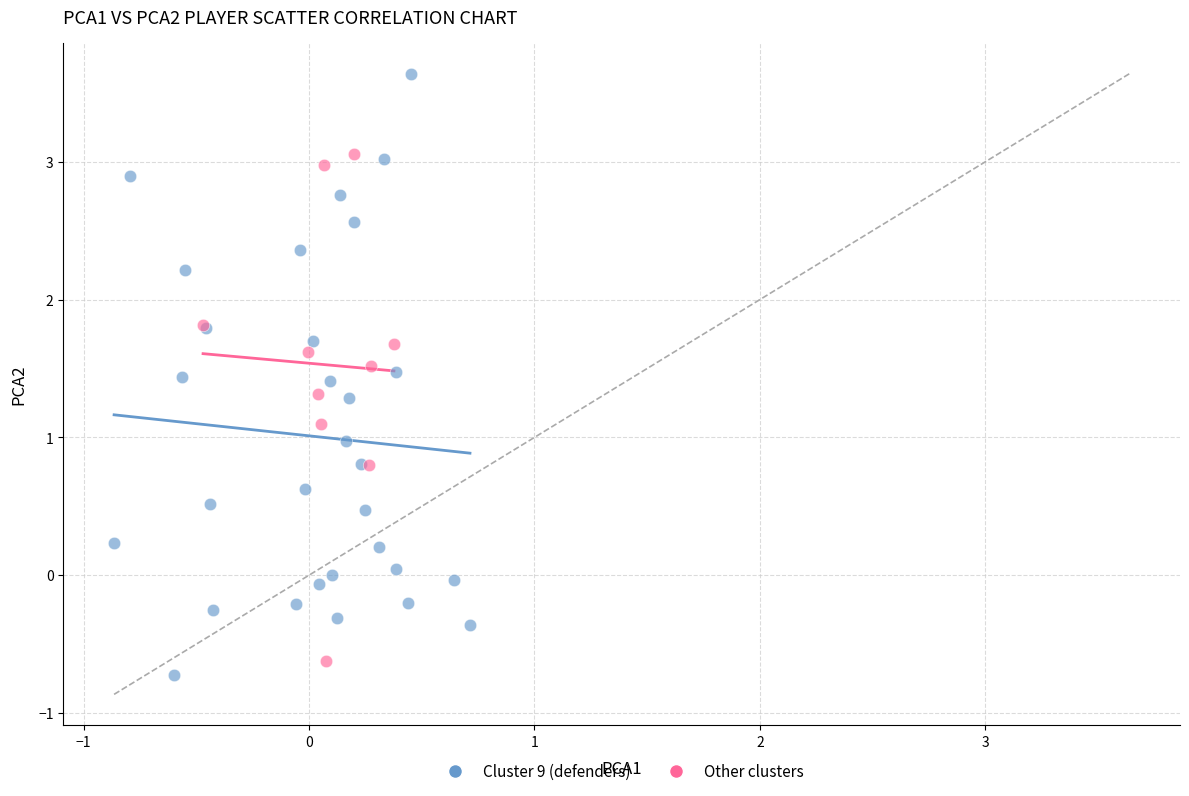

Which series contains the highest Y value?

Cluster 9 (defenders)